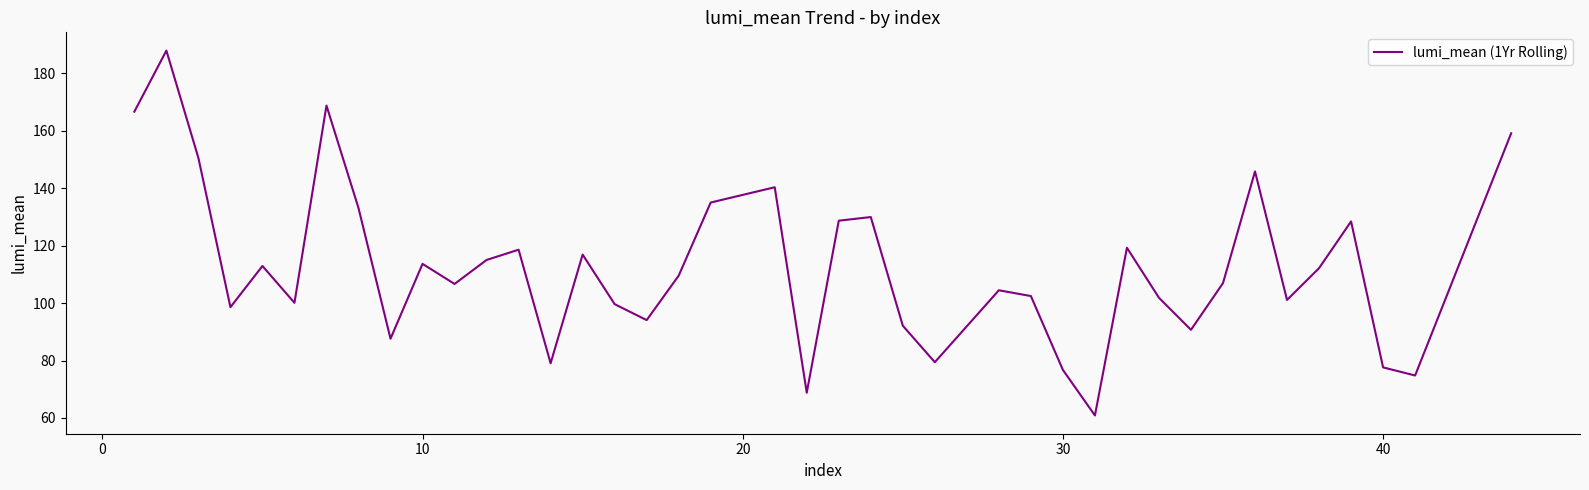

What is the greatest value displayed?

187.9